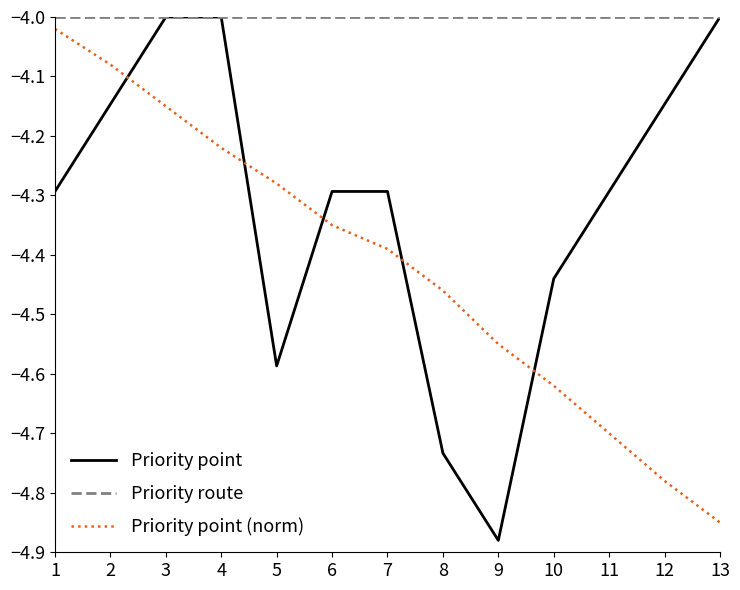

Which category has the lowest value in the Priority point series?

9